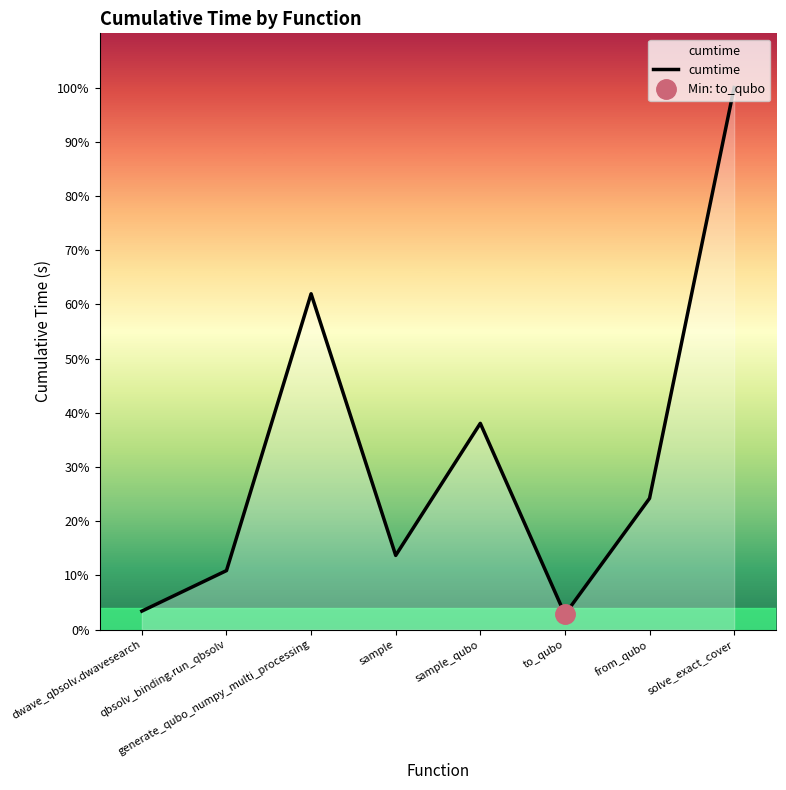

What is the difference between the values at generate_qubo_numpy_multi_processing and to_qubo?

150.6